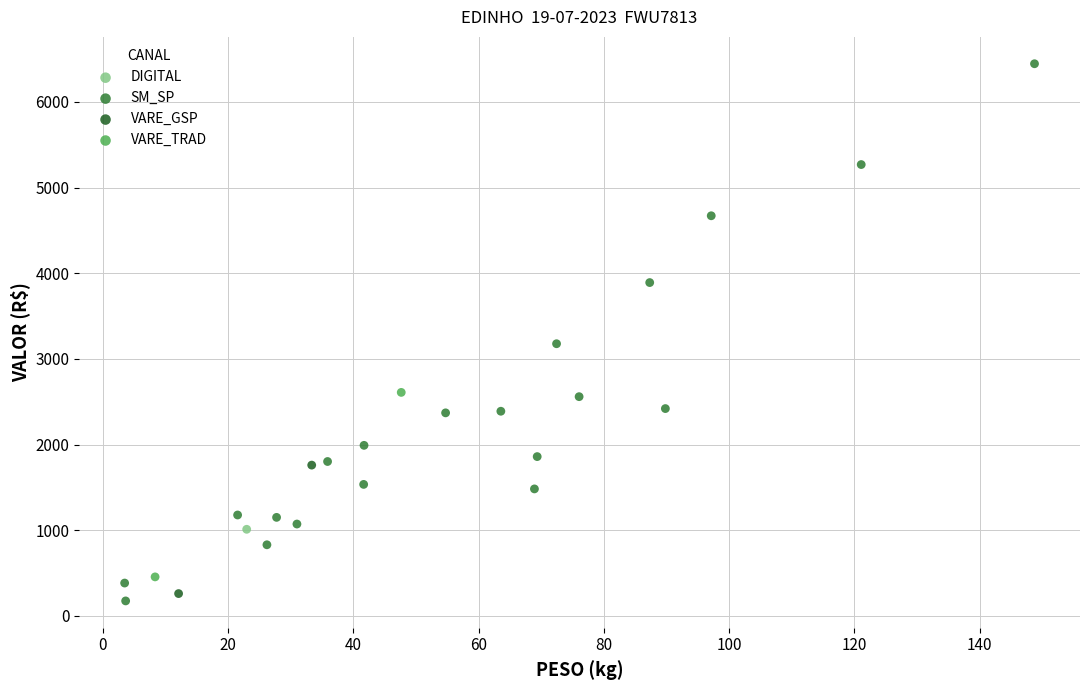

What are all the series names shown in the legend?

DIGITAL, SM_SP, VARE_GSP, VARE_TRAD